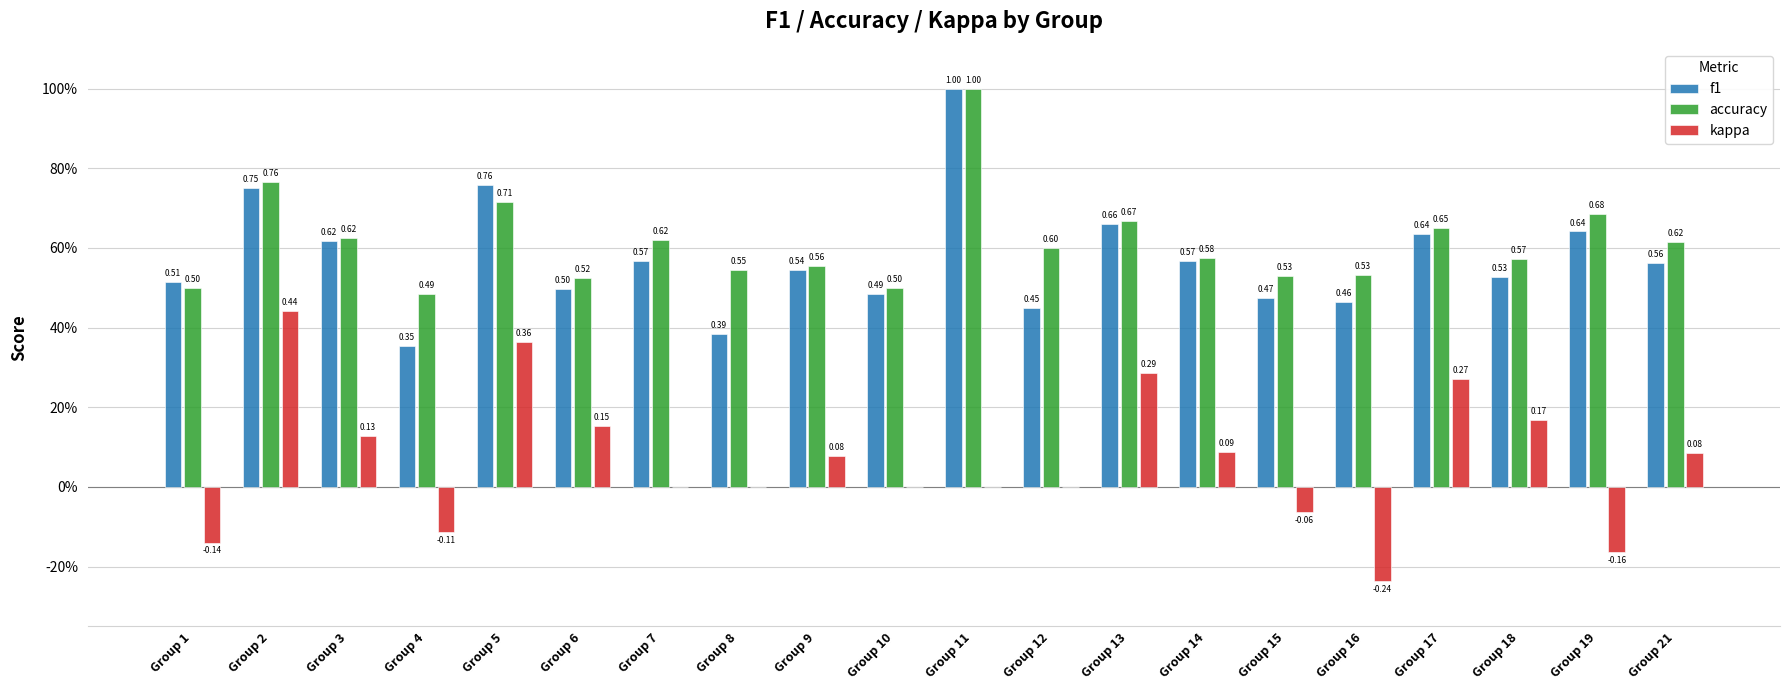

What are all the series names shown in the legend?

f1, accuracy, kappa